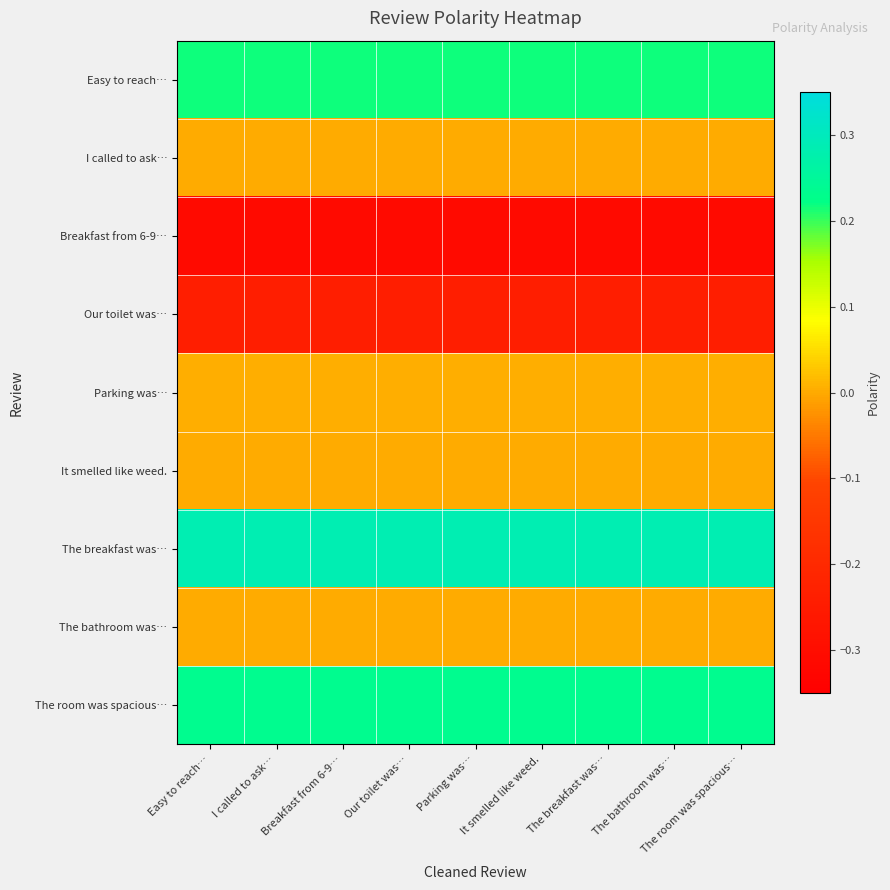

At how many categories does at least one series exceed 0?

9